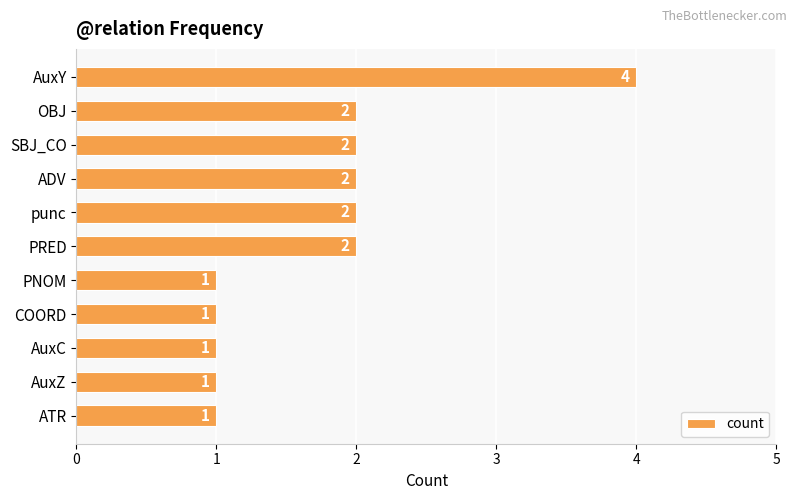

How many data points are less than 2?

5